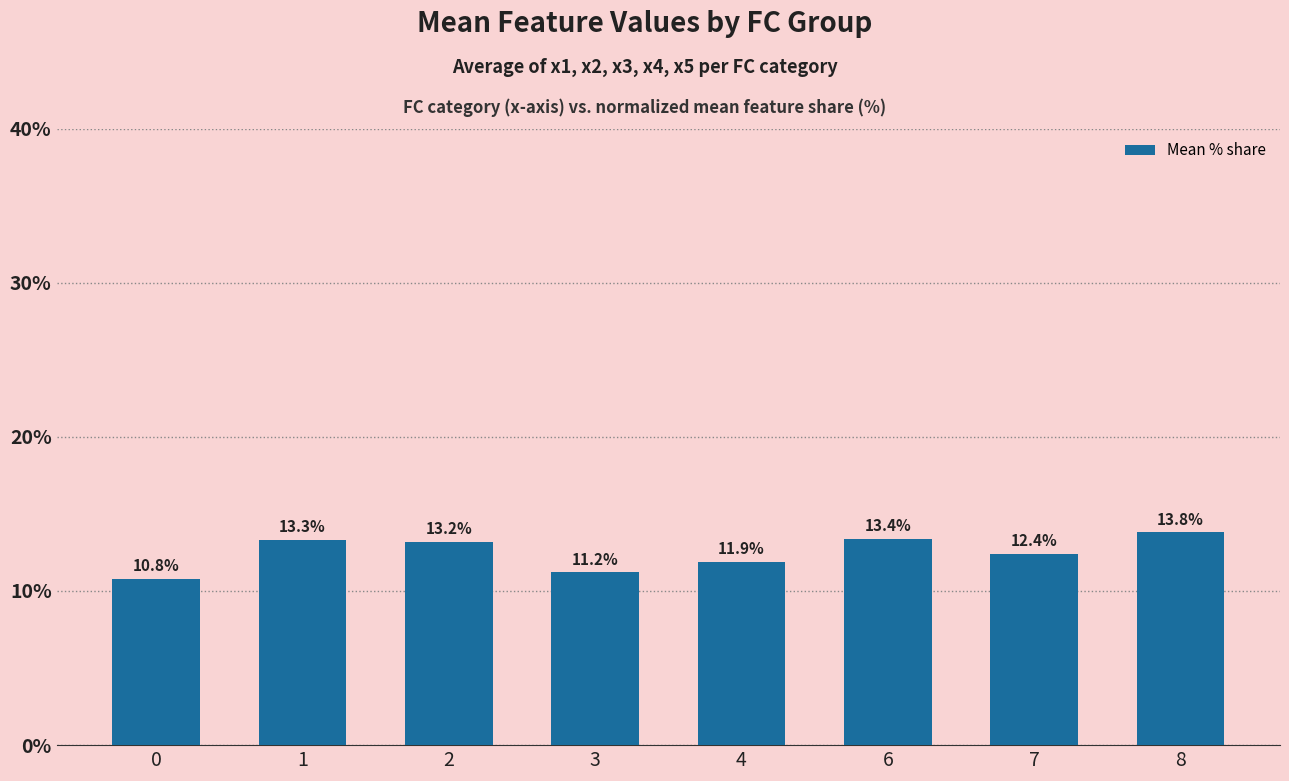

True or false: the data shows 11.2 at 3.

True